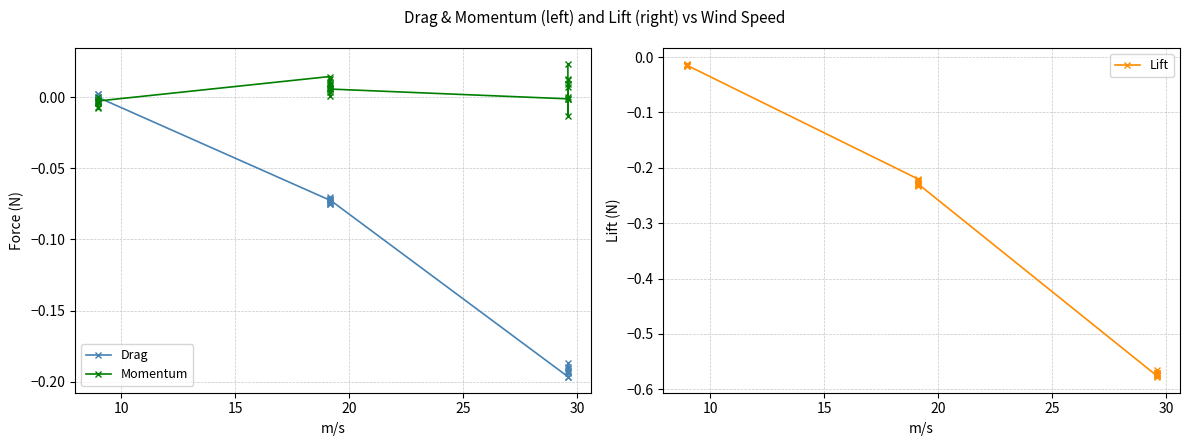

List the series in order of their overall mean, highest first.

Momentum, Drag, Lift